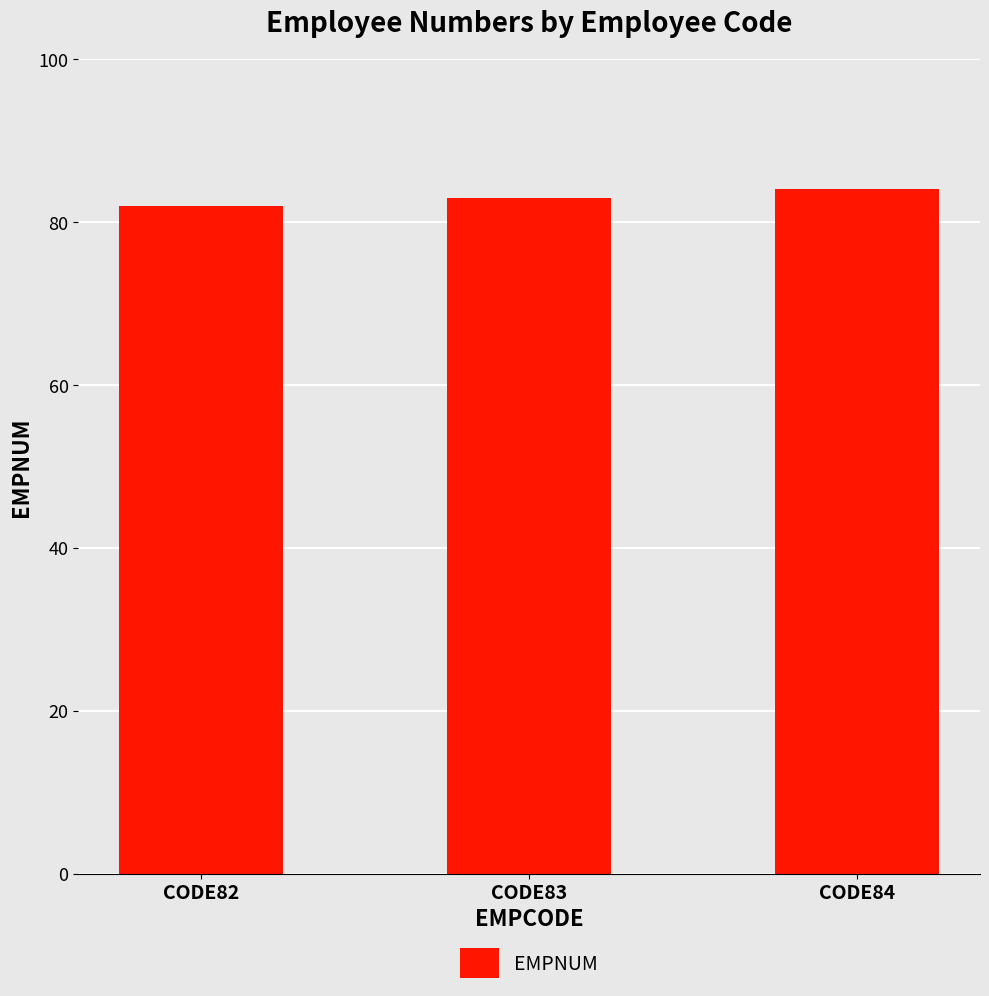

Are the bars horizontal?

No